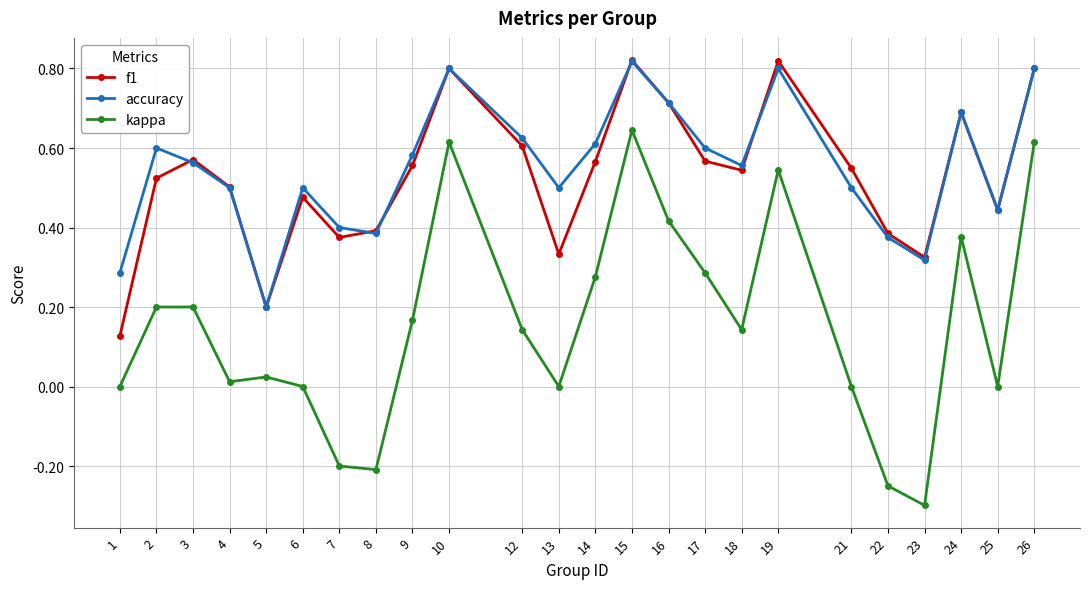

What is the sum of all kappa values?

3.7